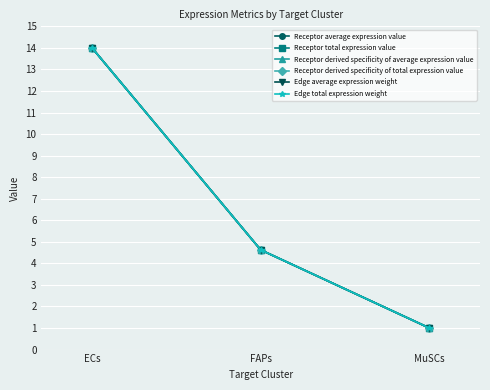

What is the label of the 3rd point from the left?

MuSCs